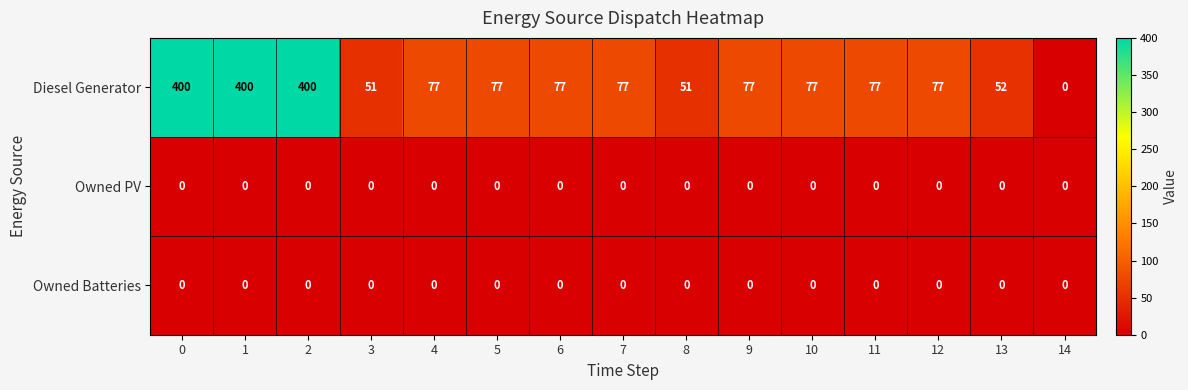

Which series has the largest total across all categories?

Diesel Generator